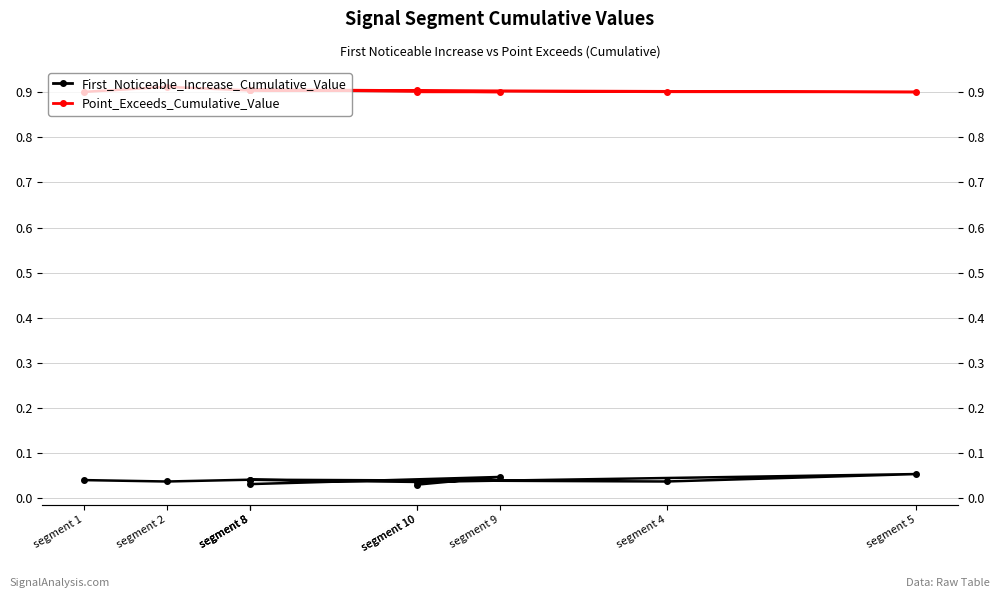

Rank the series by their average value, from highest to lowest.

Point_Exceeds_Cumulative_Value, First_Noticeable_Increase_Cumulative_Value